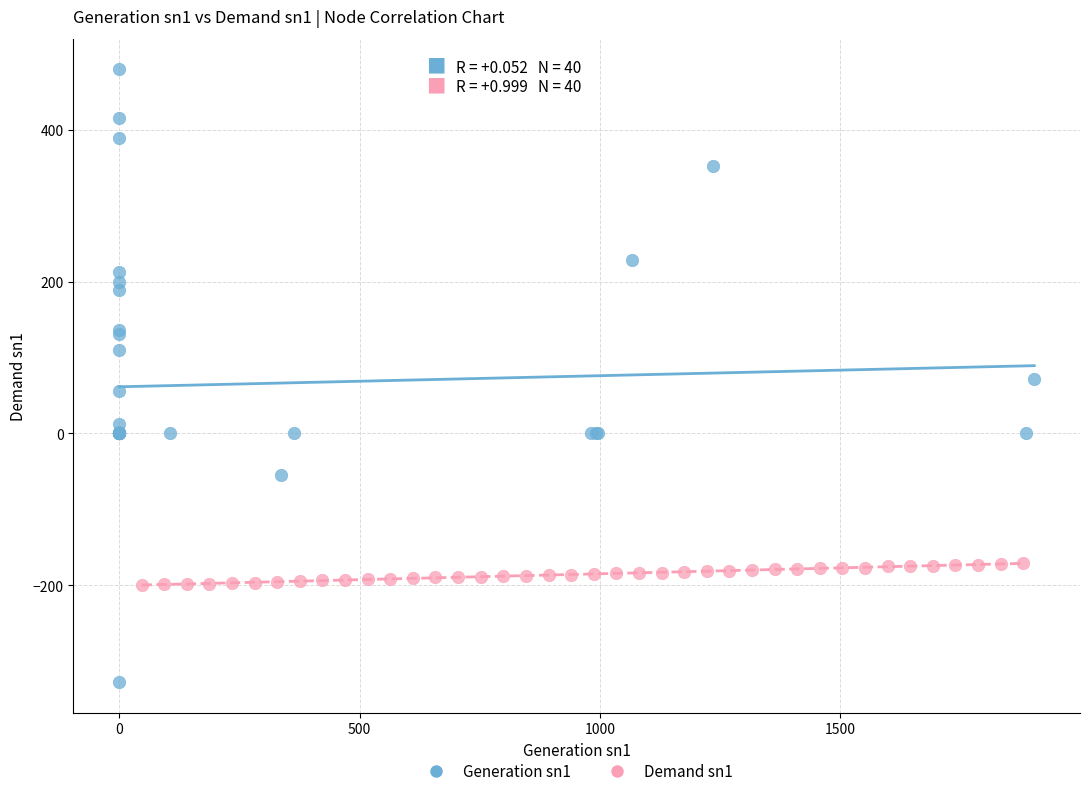

Which series reaches the maximum Y coordinate?

Generation sn1